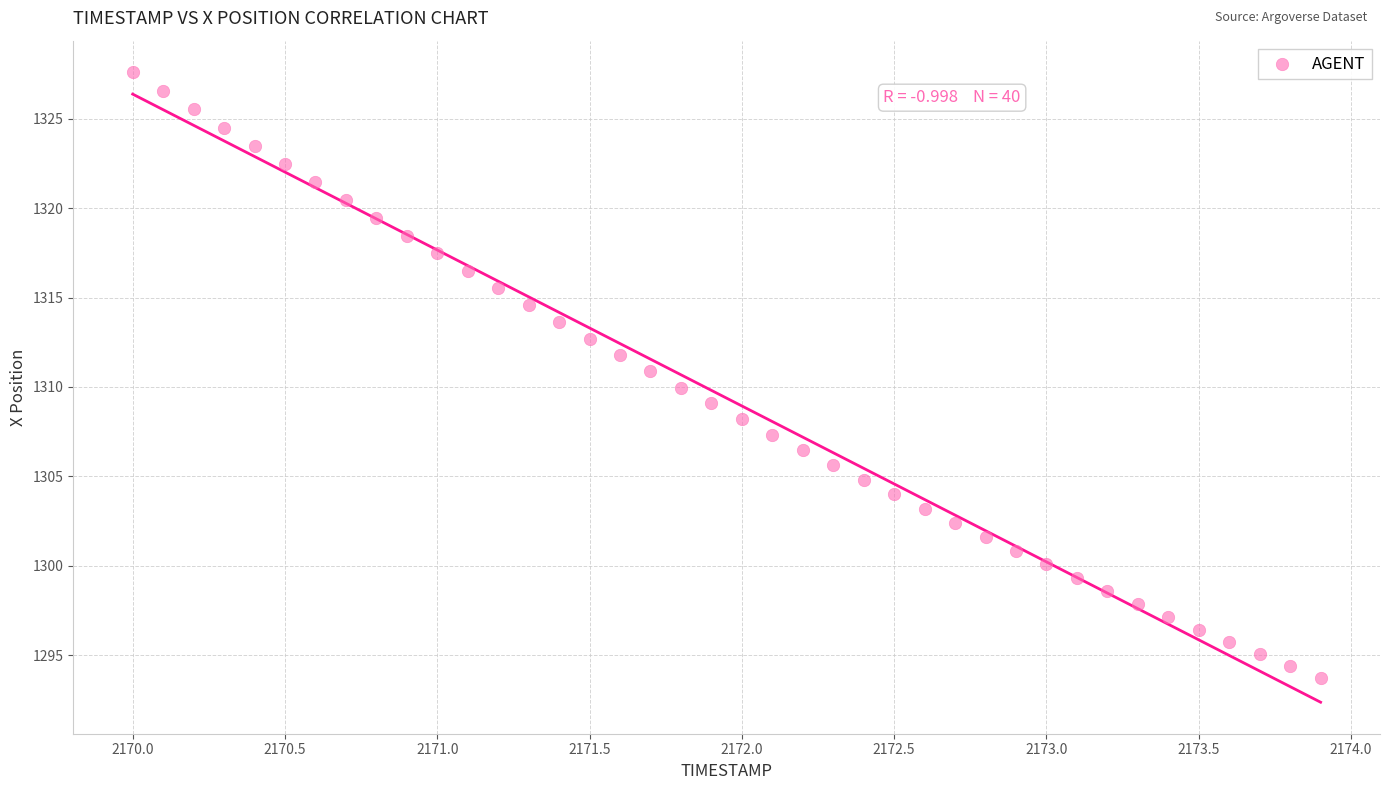

What is the range of Y values (max minus min)?

33.9